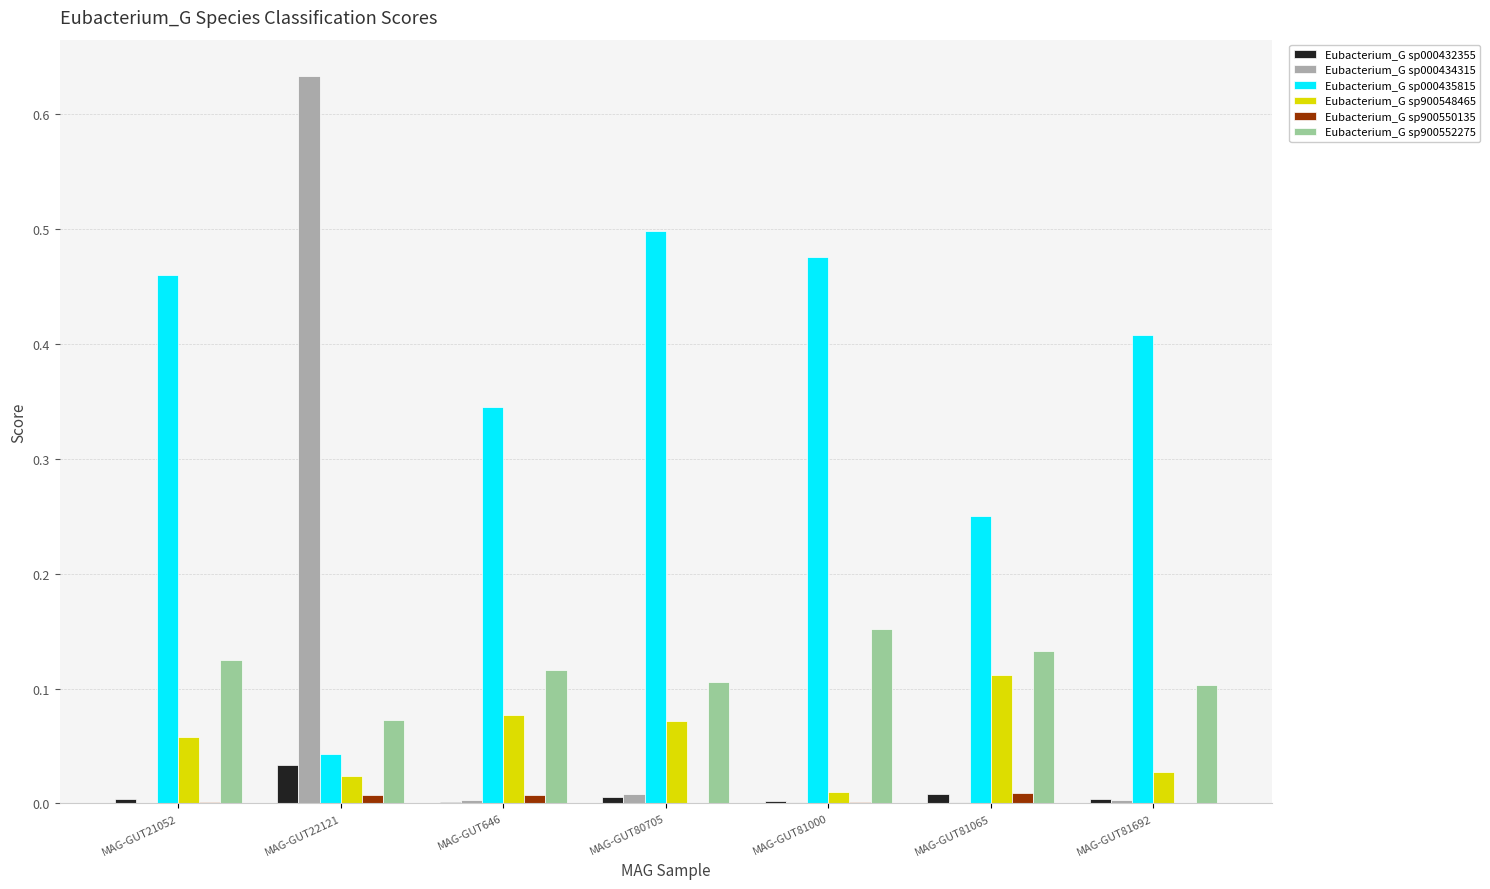

Which series has the largest range (max minus min)?

Eubacterium_G sp000434315